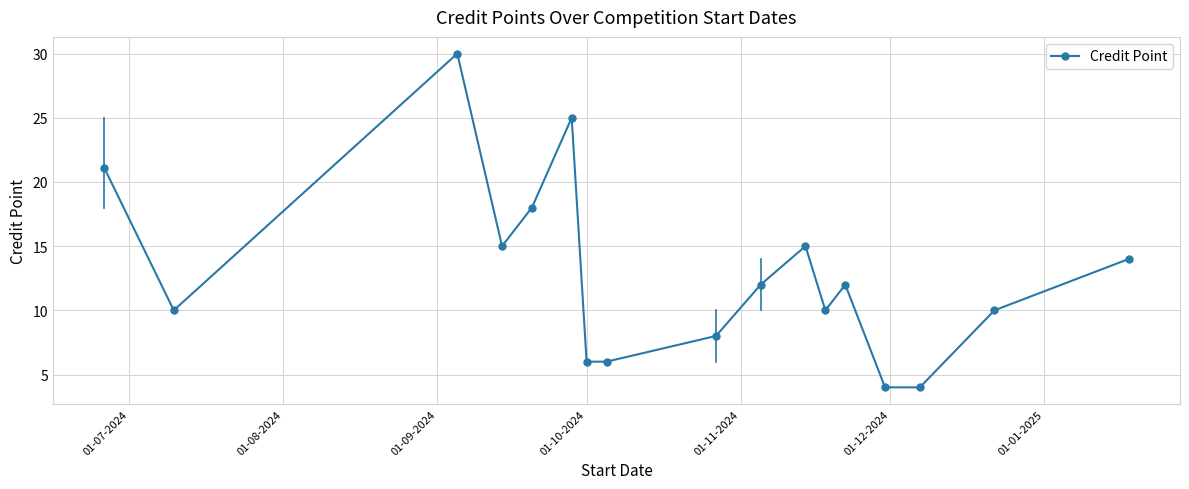

What is the smallest value displayed?

4.0